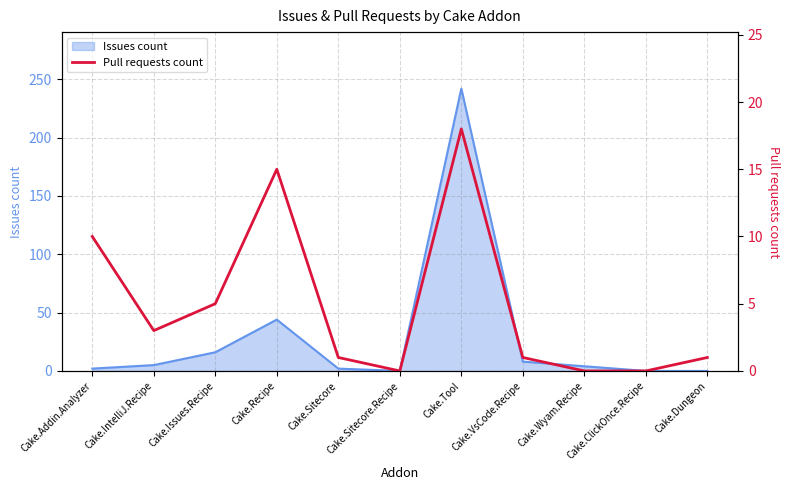

Reading right to left, extract all data points from this chart.

Cake.Dungeon=1	Cake.ClickOnce.Recipe=0	Cake.Wyam.Recipe=0	Cake.VsCode.Recipe=1	Cake.Tool=18	Cake.Sitecore.Recipe=0	Cake.Sitecore=1	Cake.Recipe=15	Cake.Issues.Recipe=5	Cake.IntelliJ.Recipe=3	Cake.Addin.Analyzer=10